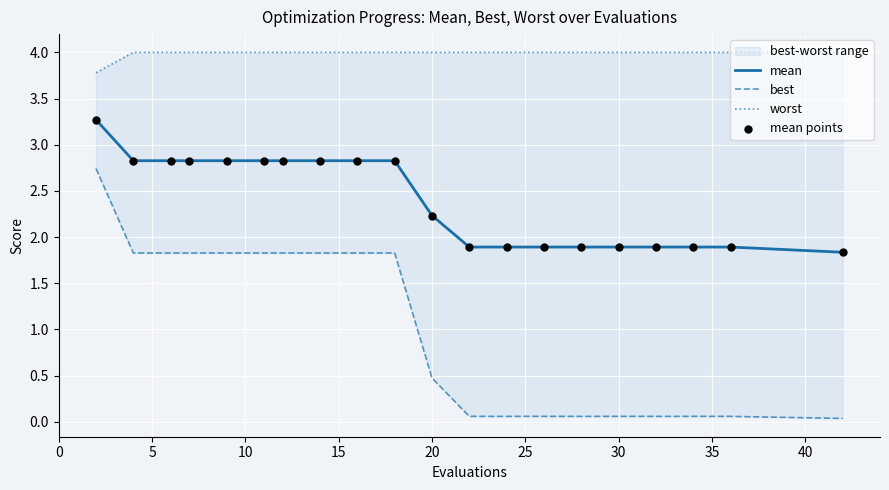

Which series has the largest Y range (max minus min)?

best